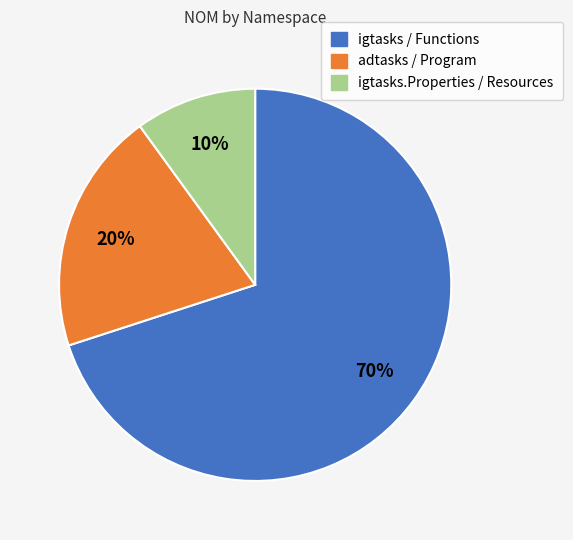

To the nearest percent, what is the average slice percentage?

33%